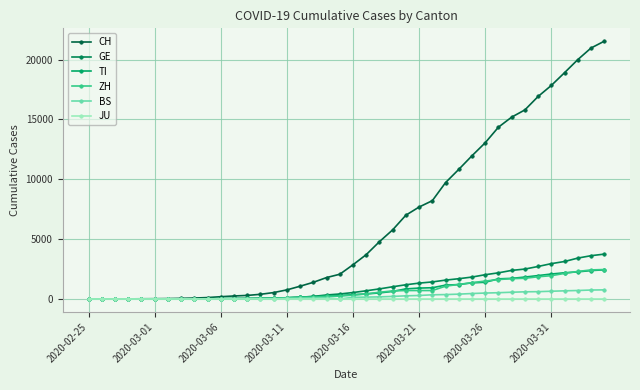

What is the sum of all TI values?

29715